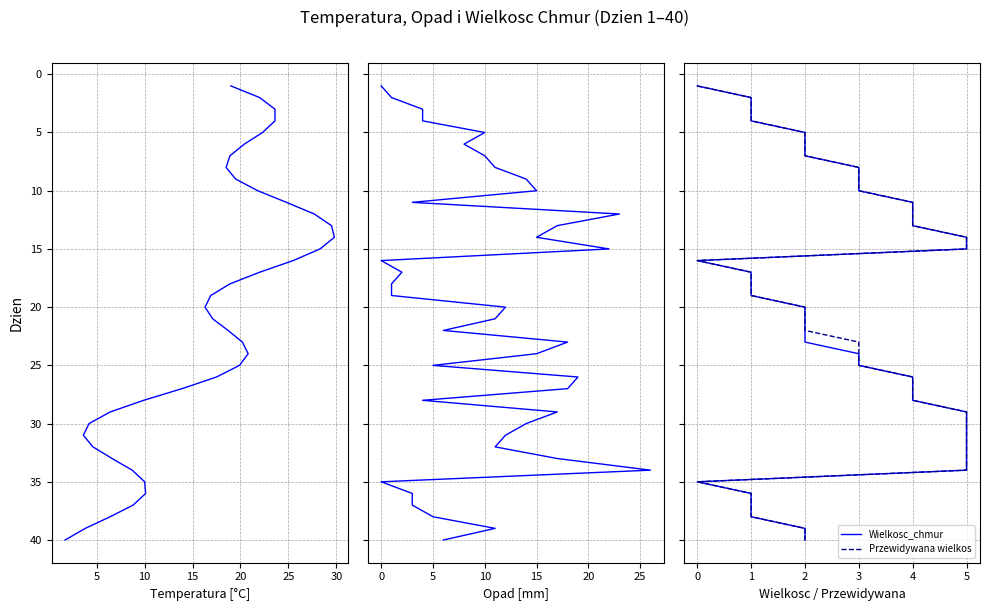

True or false: Opad has a value of 9 at 0.

False